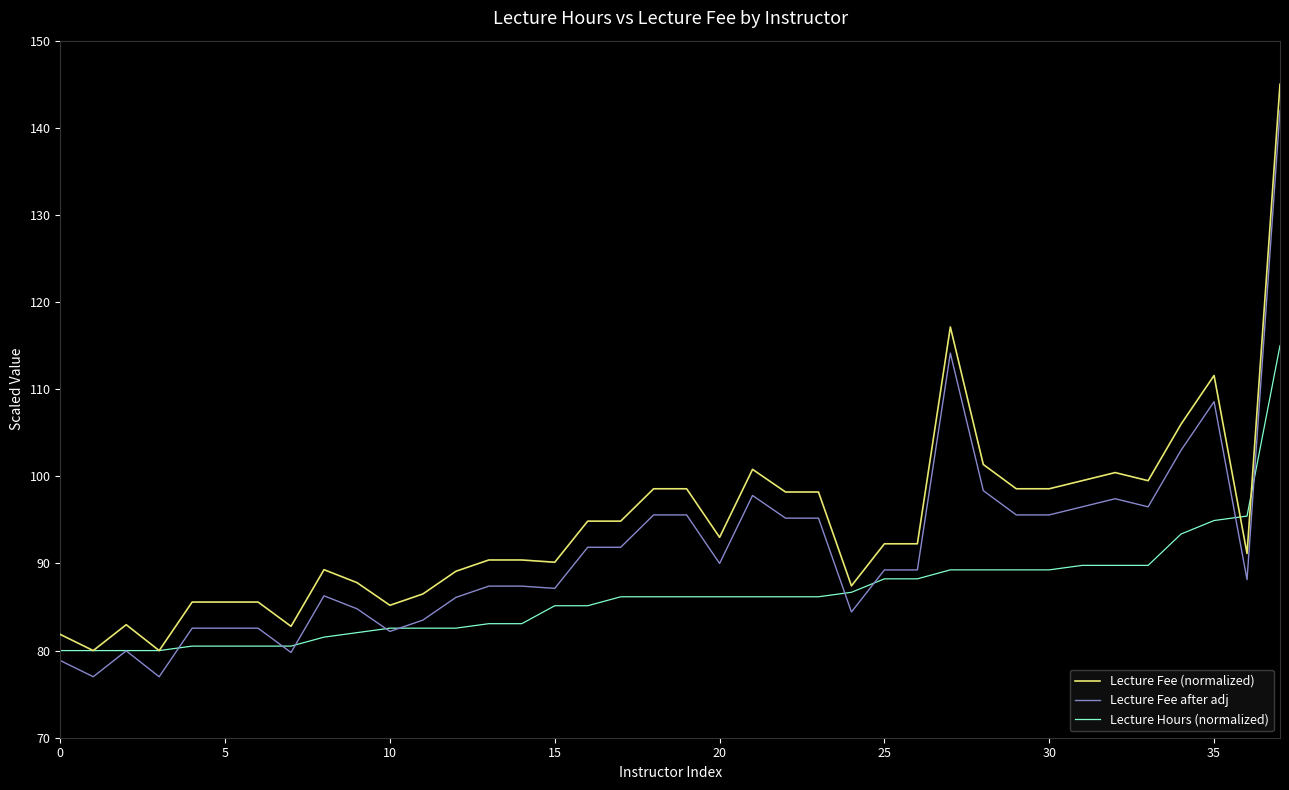

What is the smallest value displayed?

77.0